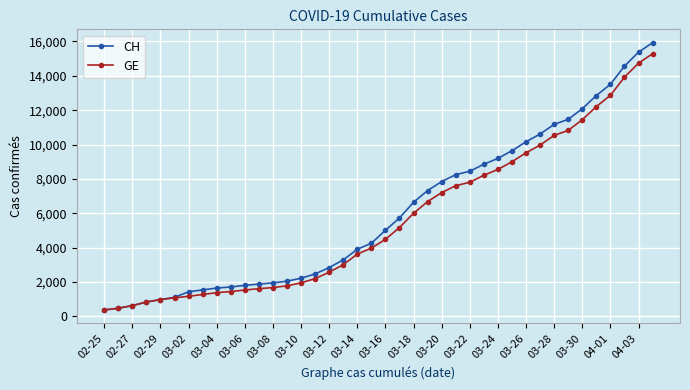

What is the maximum value for GE?

15284